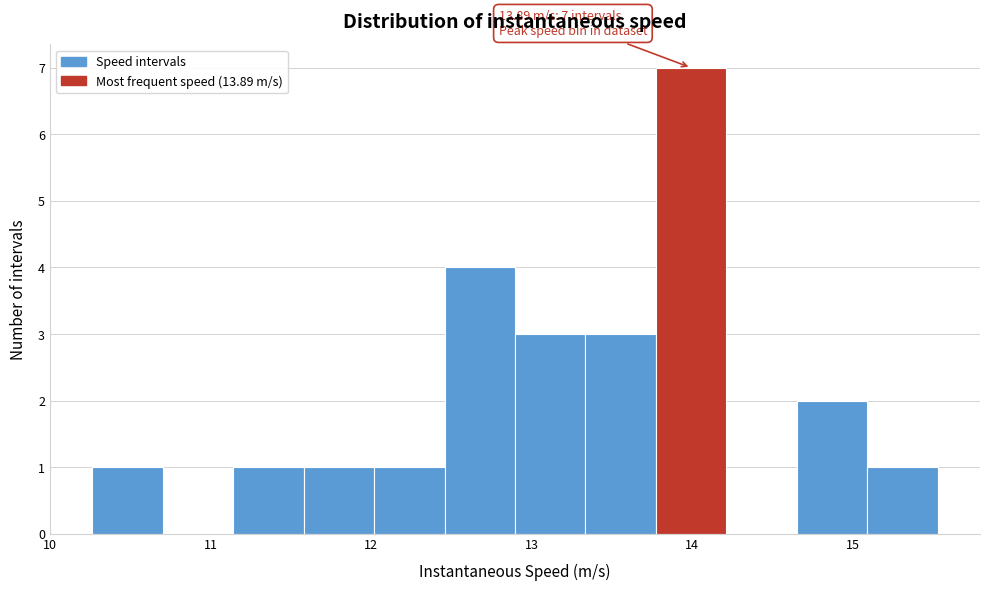

Which range on the x-axis has the tallest bar?

13.8 to 14.2